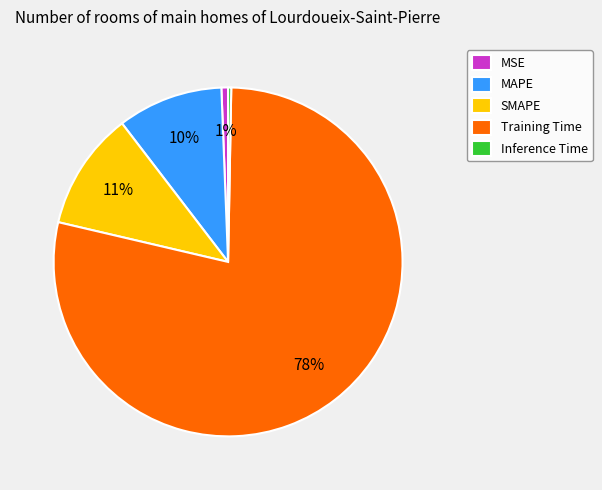

Do MSE and MAPE together represent more than half of the pie?

No